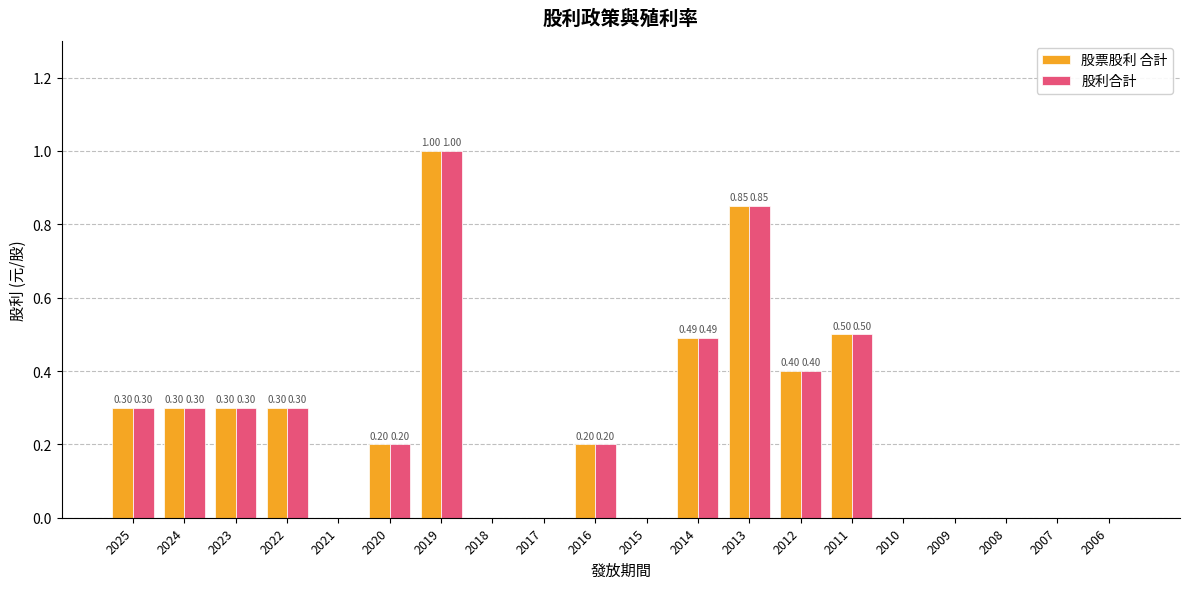

How many data points in 股利合計 are above 0?

11